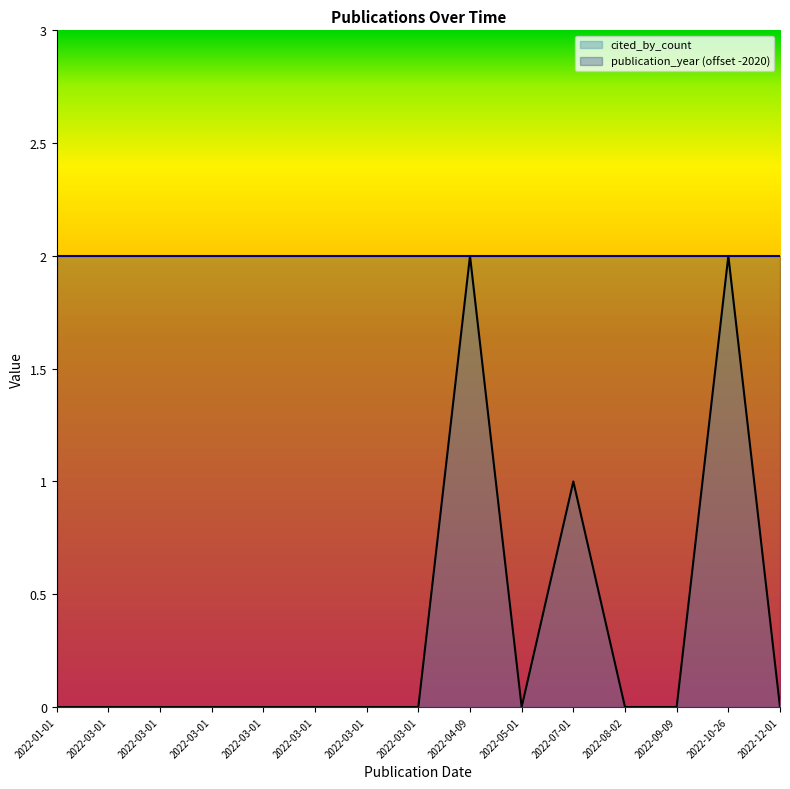

Reading right to left, extract all data points from this chart.

cited_by_count: 0	2	0	0	1	0	2	0	0	0	0	0	0	0	0
publication_year (offset -2020): 2	2	2	2	2	2	2	2	2	2	2	2	2	2	2